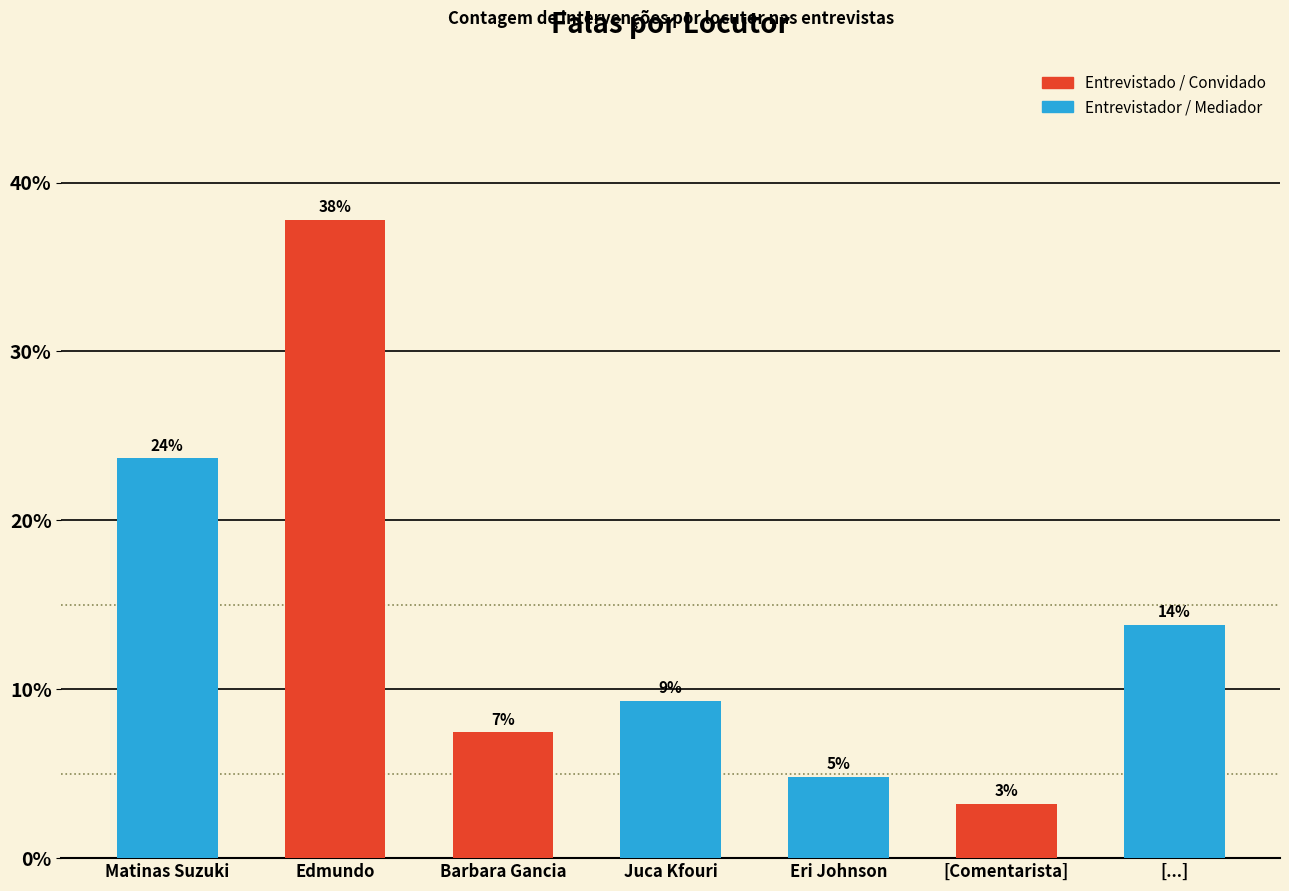

What is the sum of the values at Matinas Suzuki and Eri Johnson?

28.5